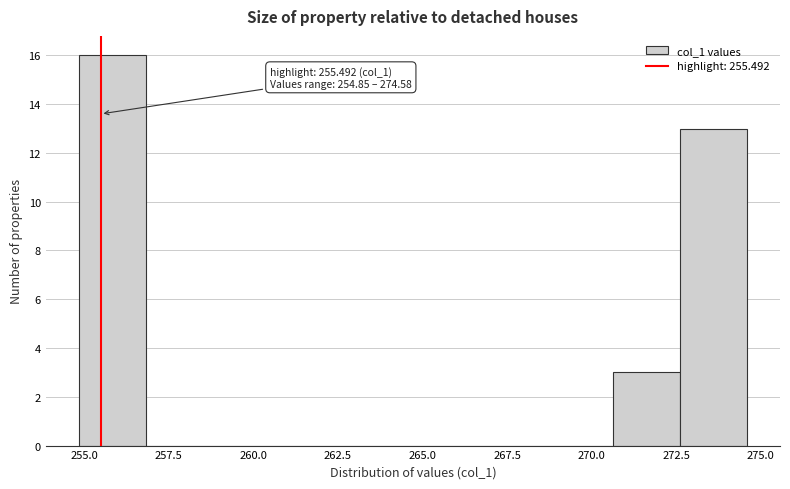

Read against the x-axis, roughly where is the centre of the tallest bar?

256.0